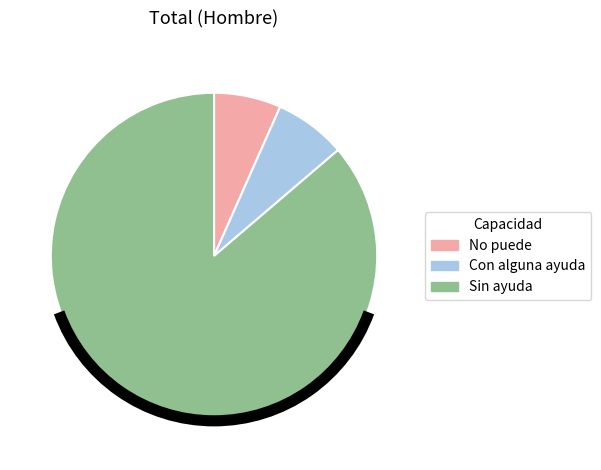

Which category has the biggest portion of the pie?

Sin ayuda